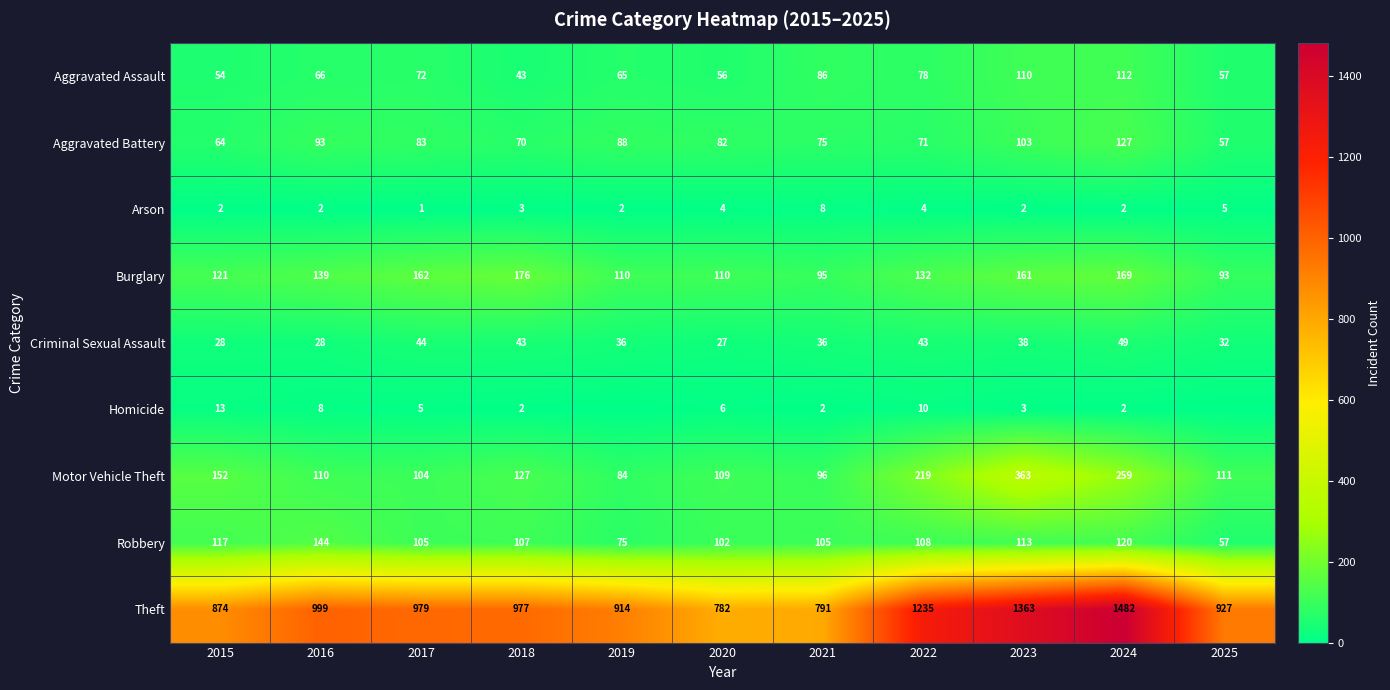

Is it true that Motor Vehicle Theft equals 127 at 2018?

True